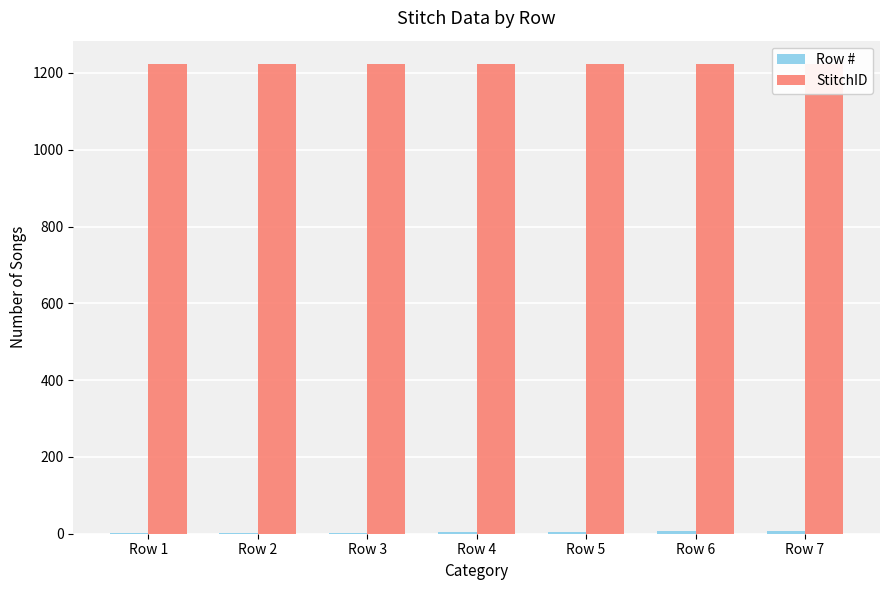

At which label is StitchID closest to 1223?

Row 1